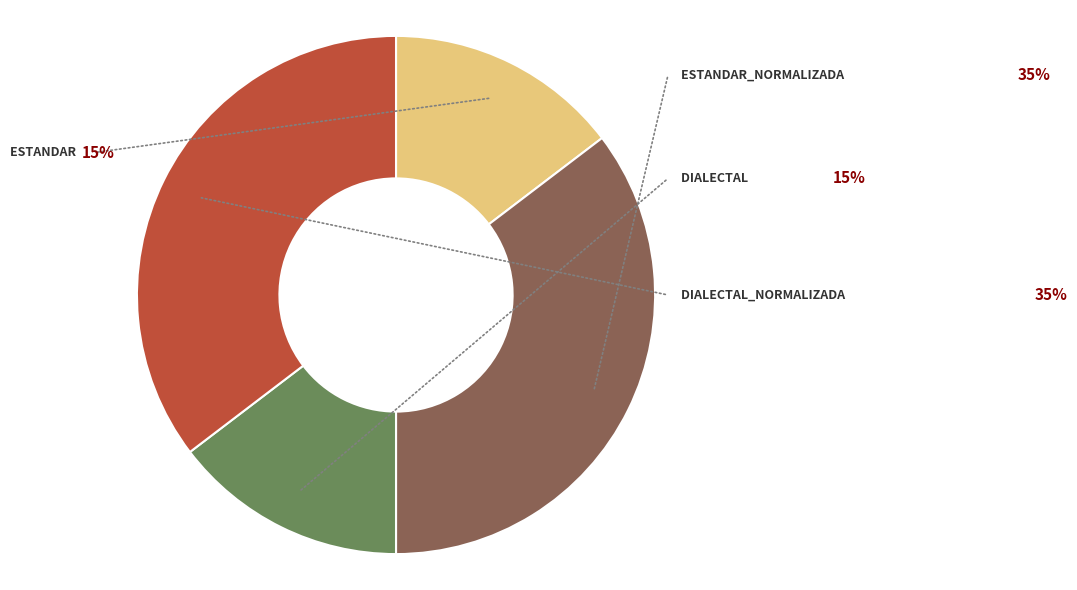

To the nearest percent, what percentage of the pie is Estandar?

15%